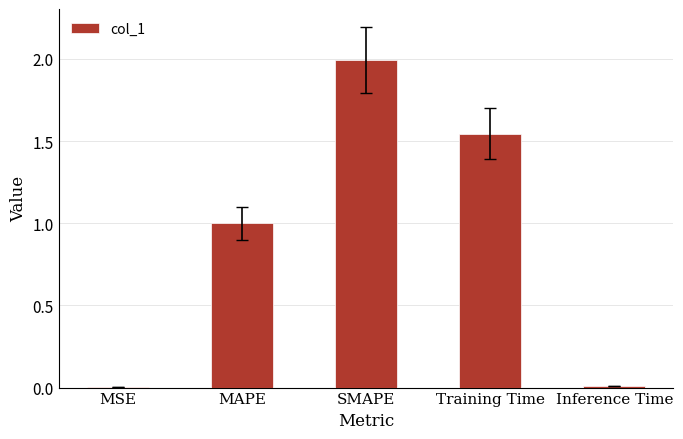

The value at SMAPE is 0.8. True or false?

False